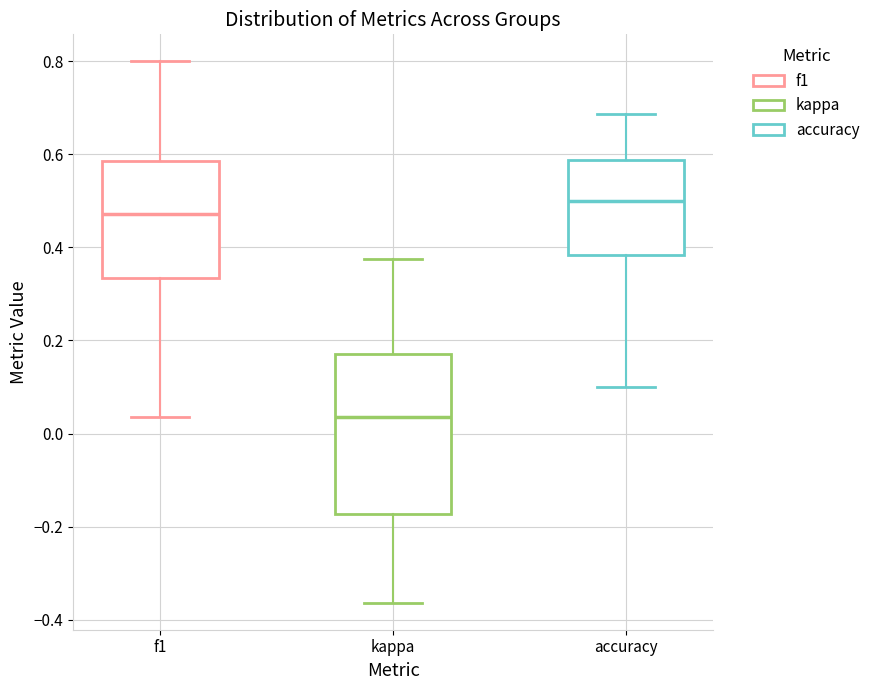

Reading left to right, read every box against the y-axis: the position of its median line, the range the box covers, and the ends of its whiskers. The values are not printed on the chart, so give them approximately, as read against the axis.

f1: median 0.48, box 0.34 to 0.58, whiskers 0.04 to 0.80
kappa: median 0.04, box -0.18 to 0.18, whiskers -0.36 to 0.38
accuracy: median 0.50, box 0.38 to 0.58, whiskers 0.10 to 0.68